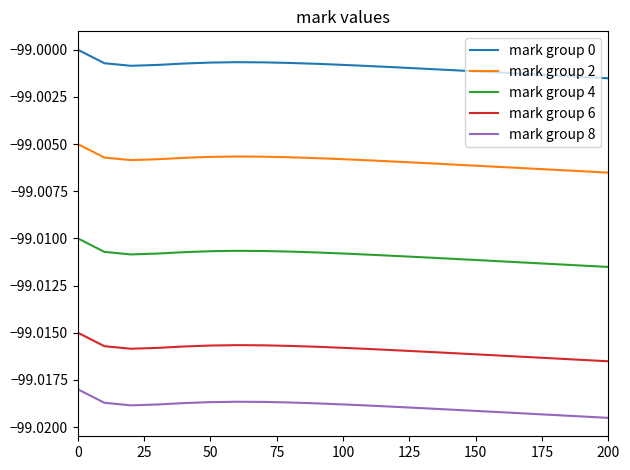

True or false: mark group 6 and mark group 4 cross at least once.

False